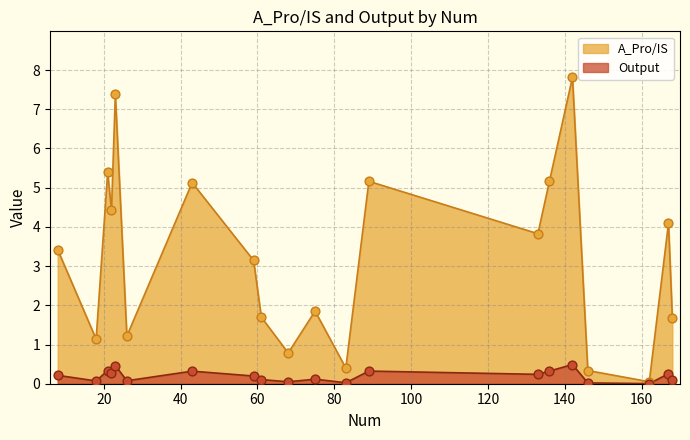

Which series has the largest total across all categories?

A_Pro/IS